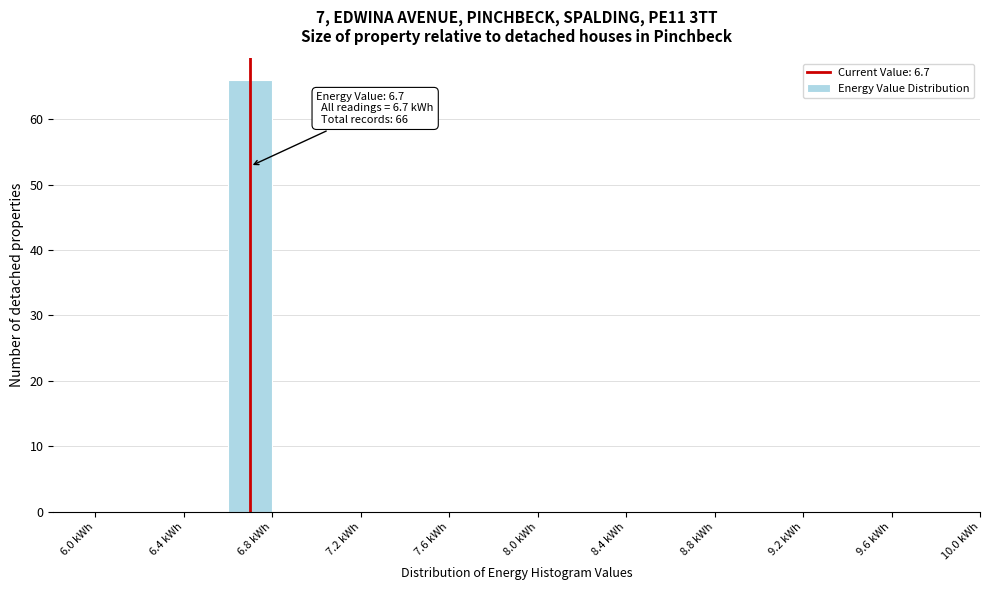

Which range on the x-axis has the tallest bar?

6.6 to 6.8